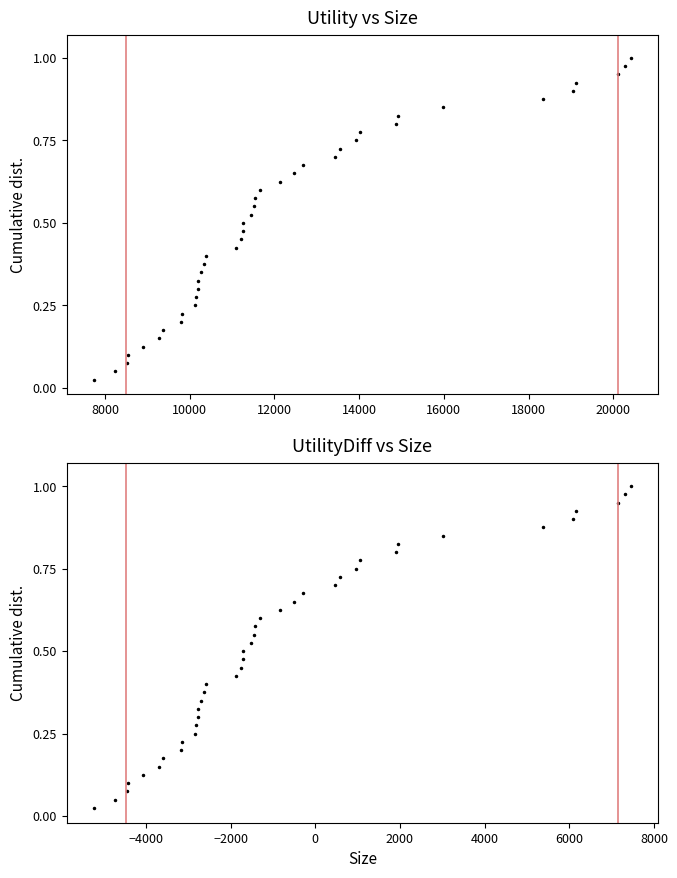

Is the value of Utility at 32 greater than the value of UtilityDiff at 36?

No